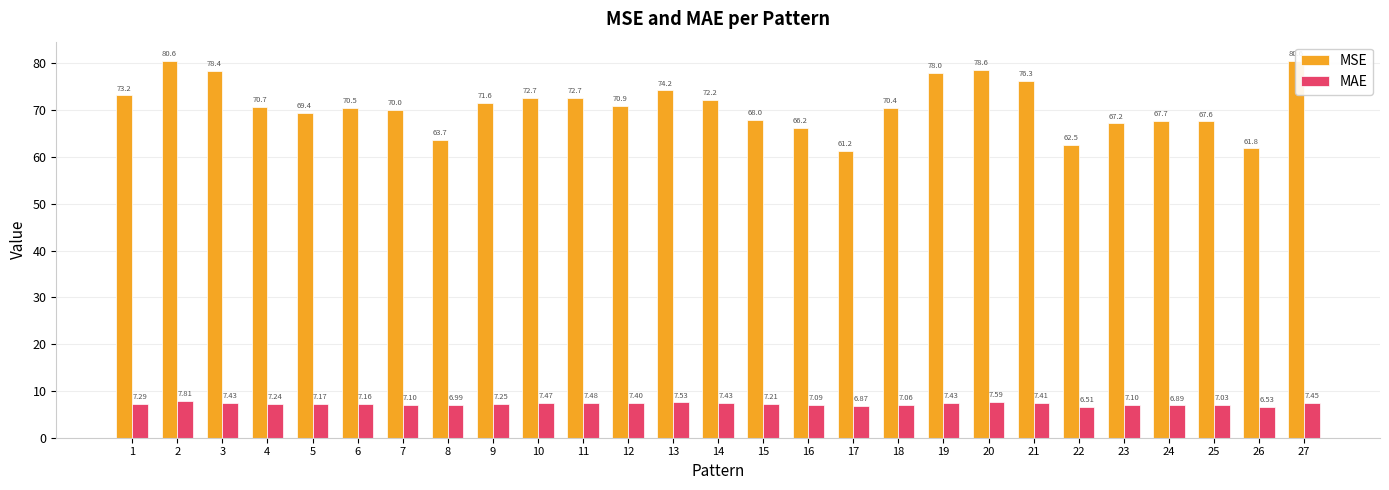

True or false: MAE has a value of 7.2 at 5.

True